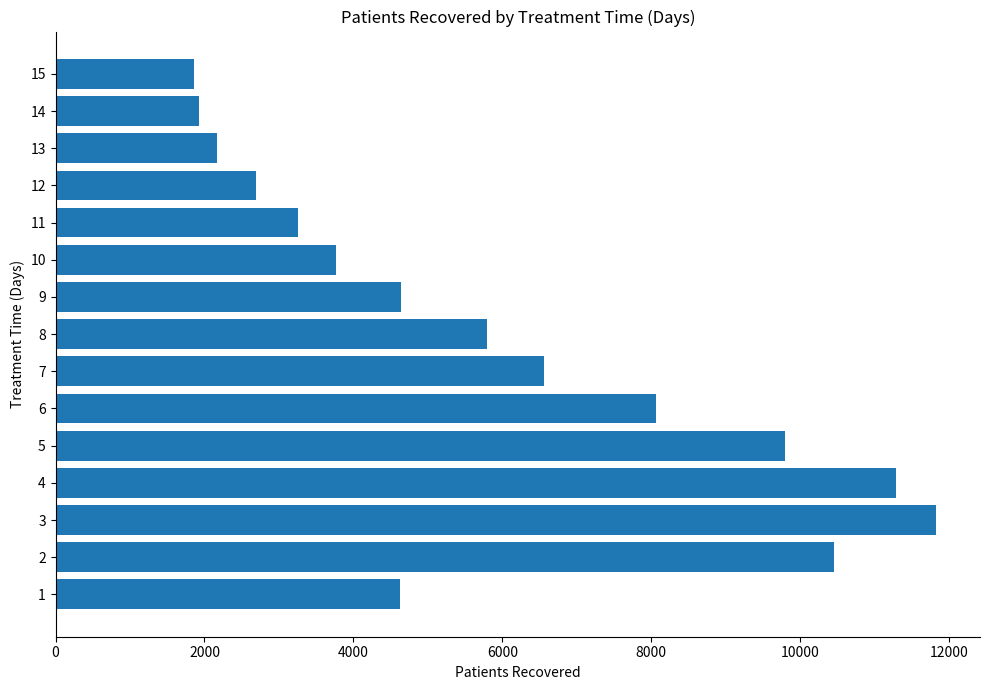

Which label corresponds to the largest value in the chart?

3